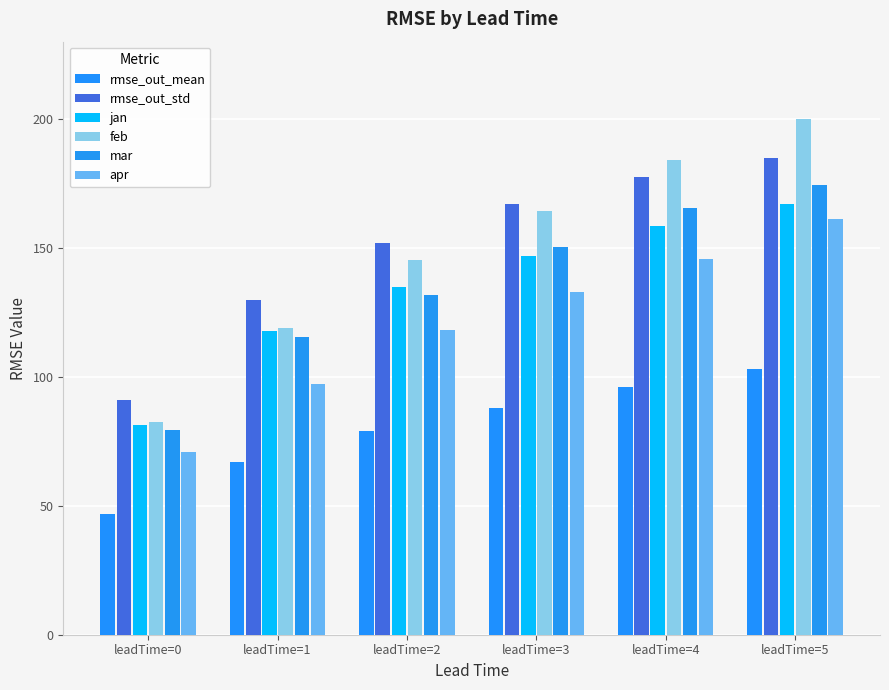

Between leadTime=2 and leadTime=0, which is larger?

leadTime=2